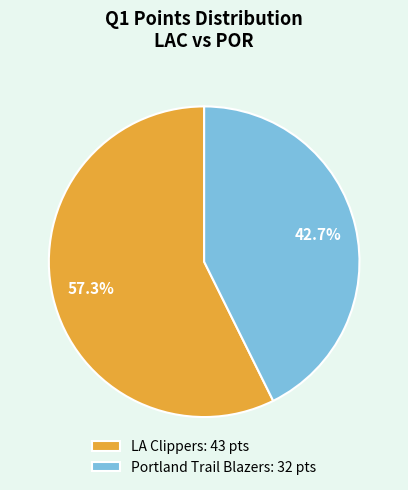

How many segments does this pie chart have?

2